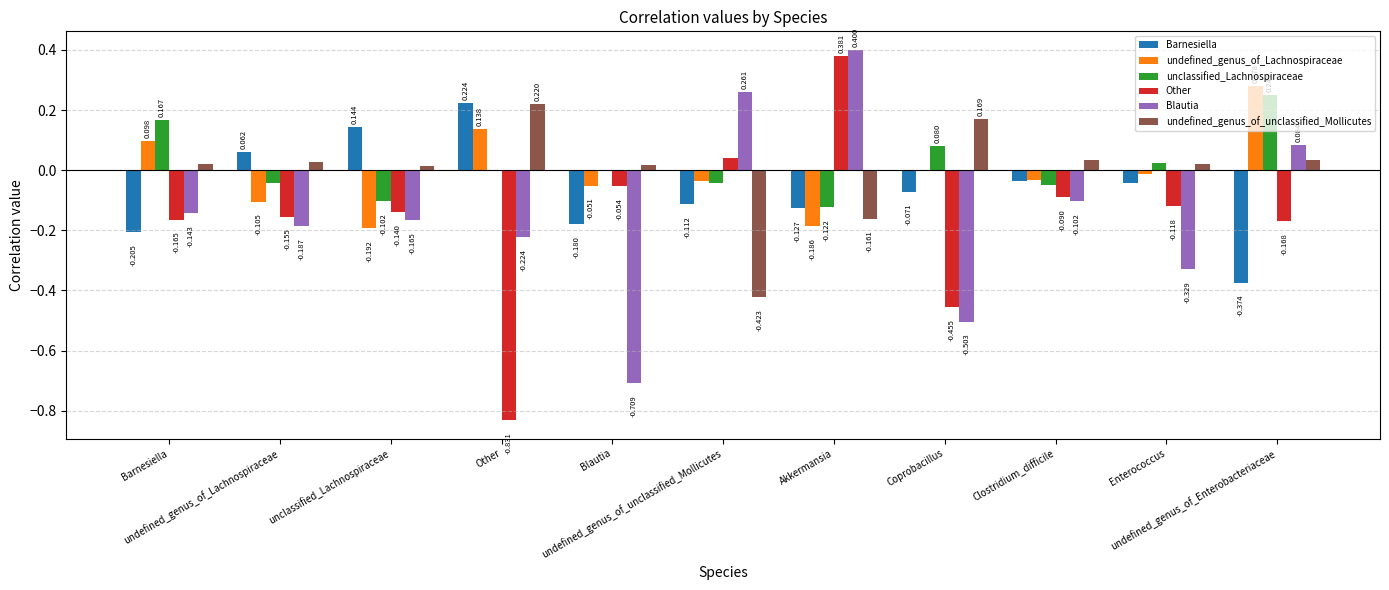

Are the bars grouped side by side (vs. stacked)?

Yes